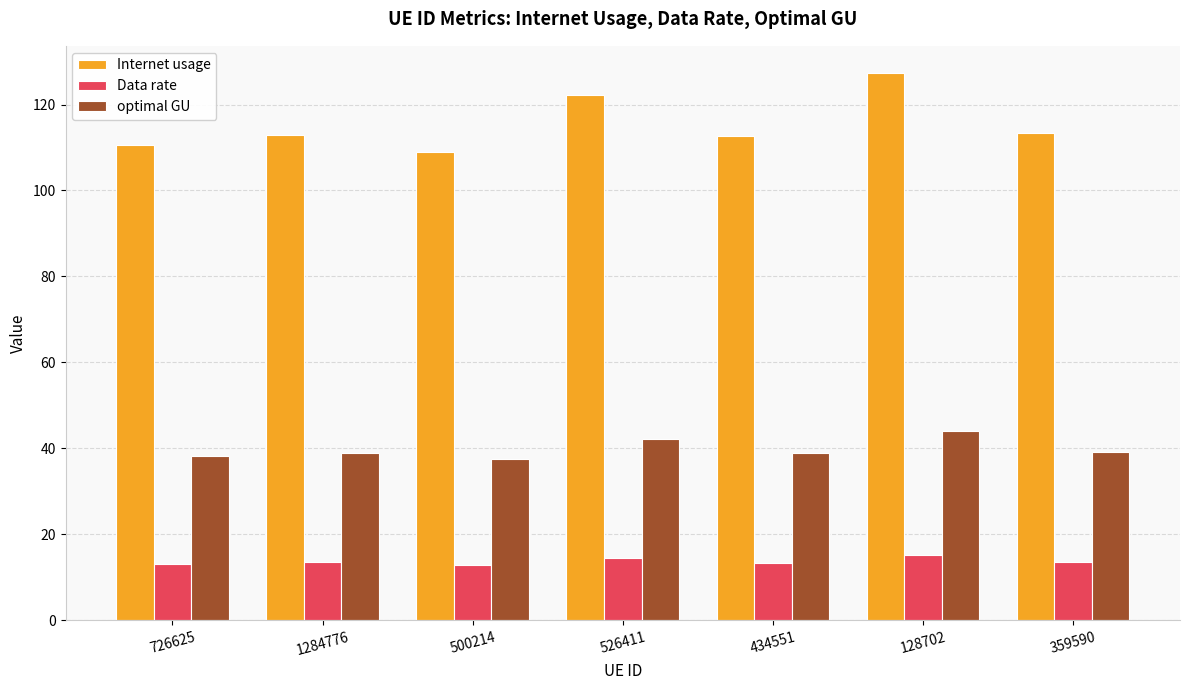

What is the difference between the highest and lowest values at 526411?

107.6